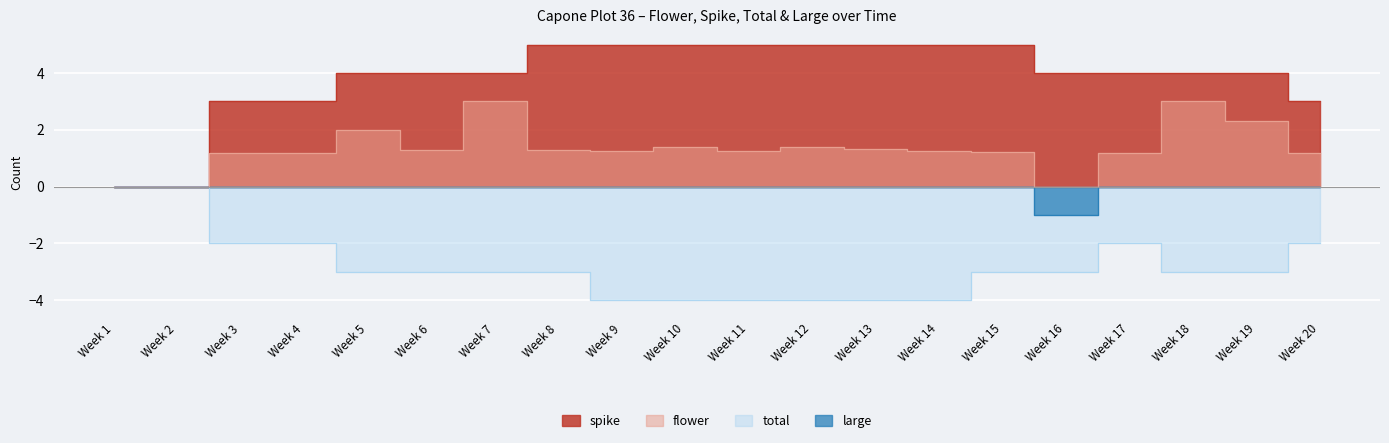

Between Week 10 and Week 17, which series saw the biggest shift?

total